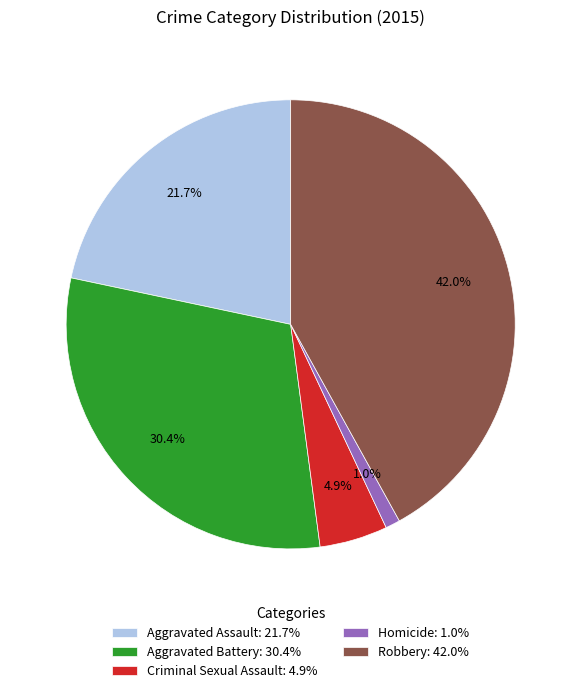

Is it true that Criminal Sexual Assault is 5% of the pie?

True